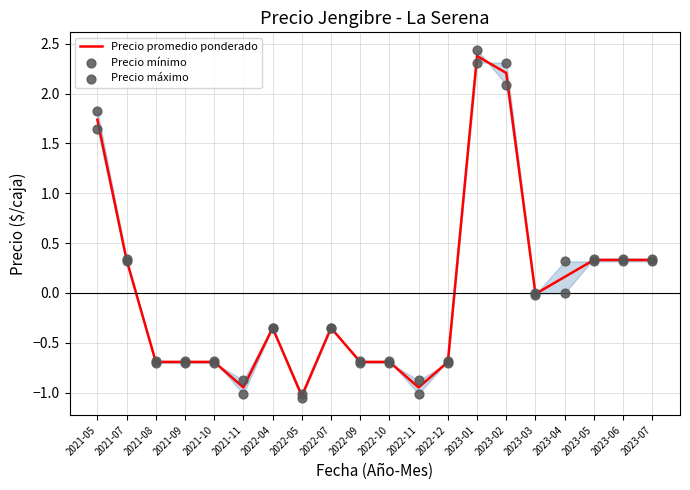

At how many categories does at least one series exceed 0?

8